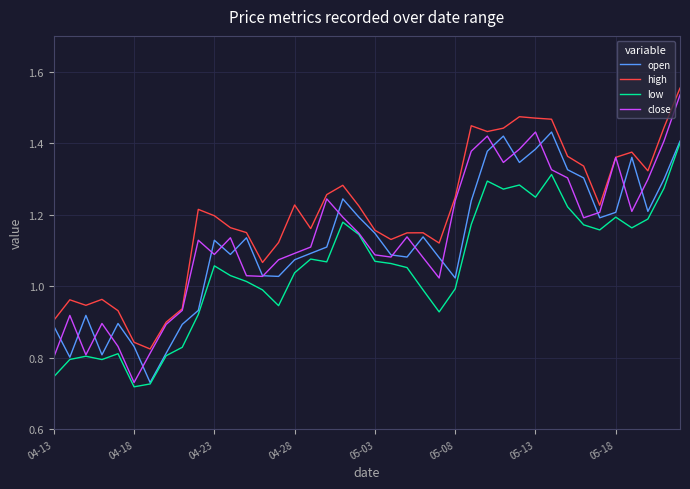

Which series has the largest total across all categories?

high